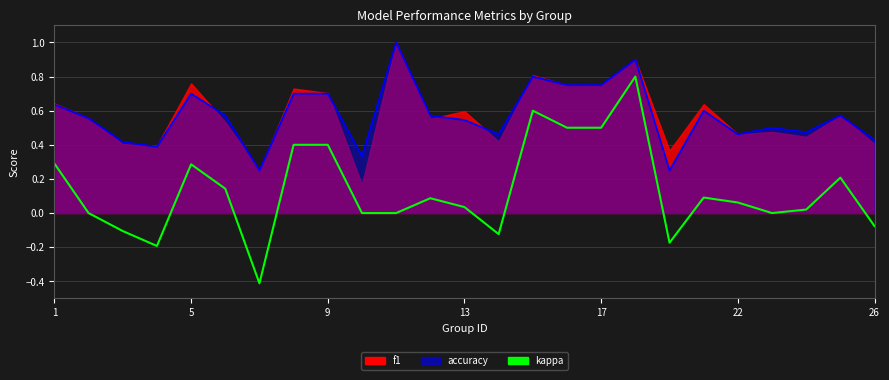

Is it true that the value at 22 is 0.0?

False